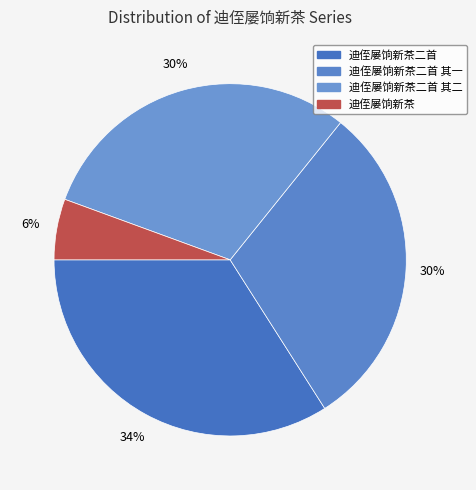

How many segments does this pie chart have?

4